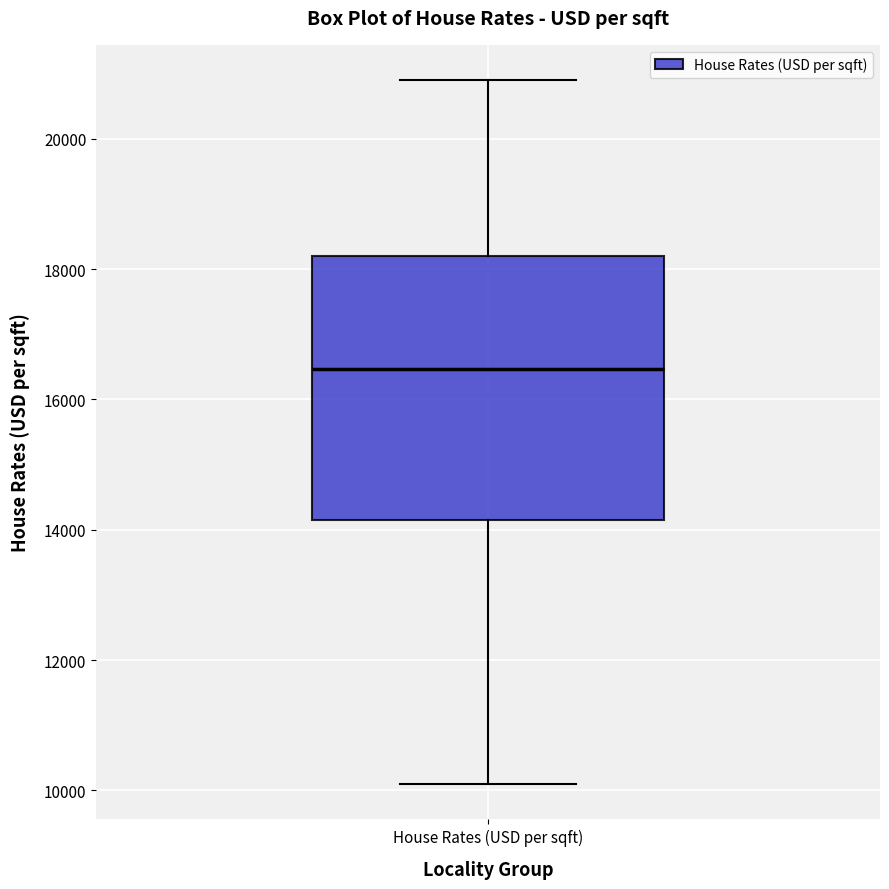

Read this box plot against the y-axis: the position of the median line, the range covered by the box, and the ends of both whiskers. The values are not printed on the chart, so give them approximately, as read against the axis.

median 16400, box 14200 to 18200, whiskers 10200 to 21000